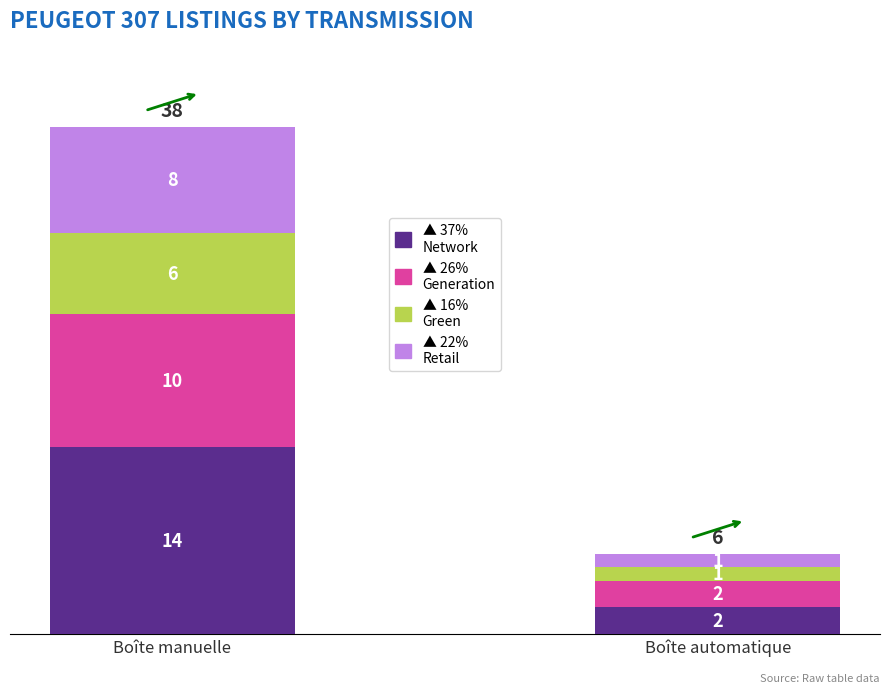

What is the total value across all series at Boîte automatique?

6